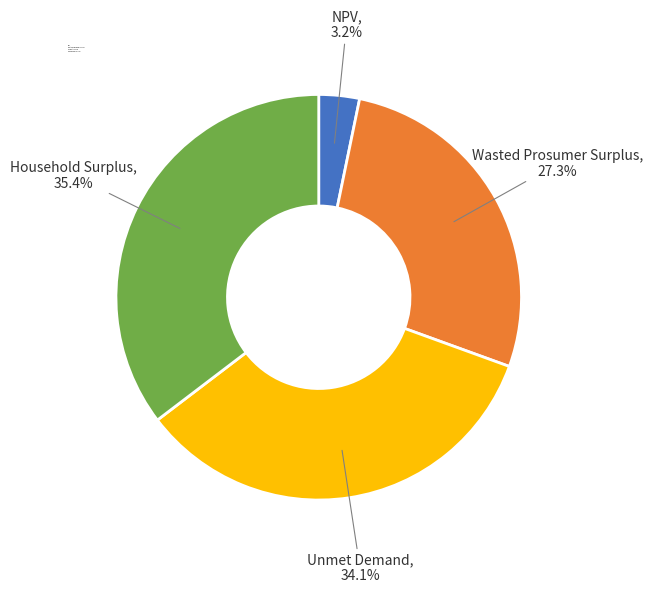

Which slice is the smallest?

NPV